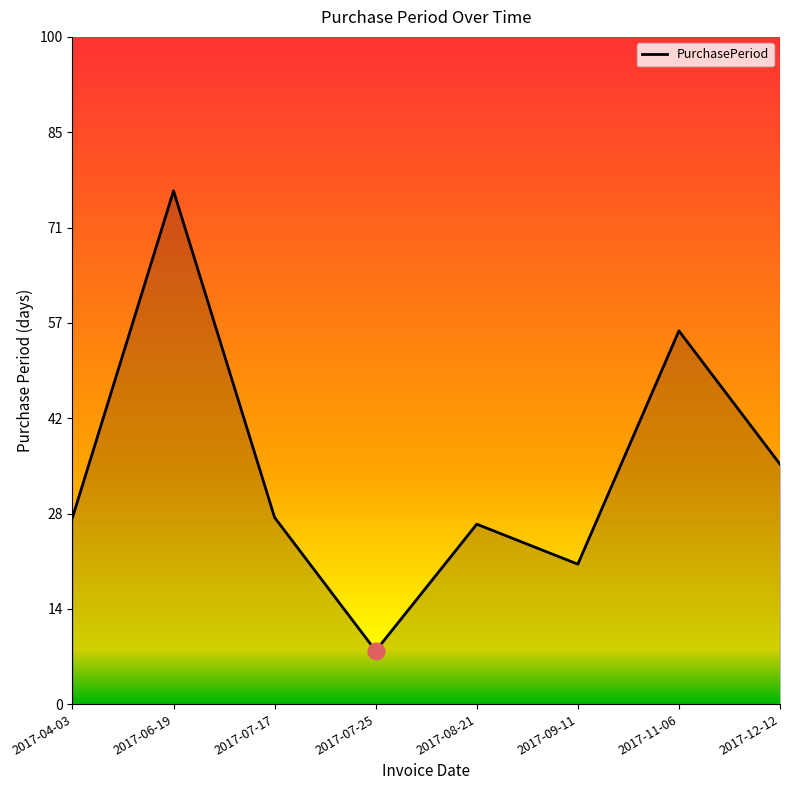

True or false: the data shows 77 at 2017-06-19.

True